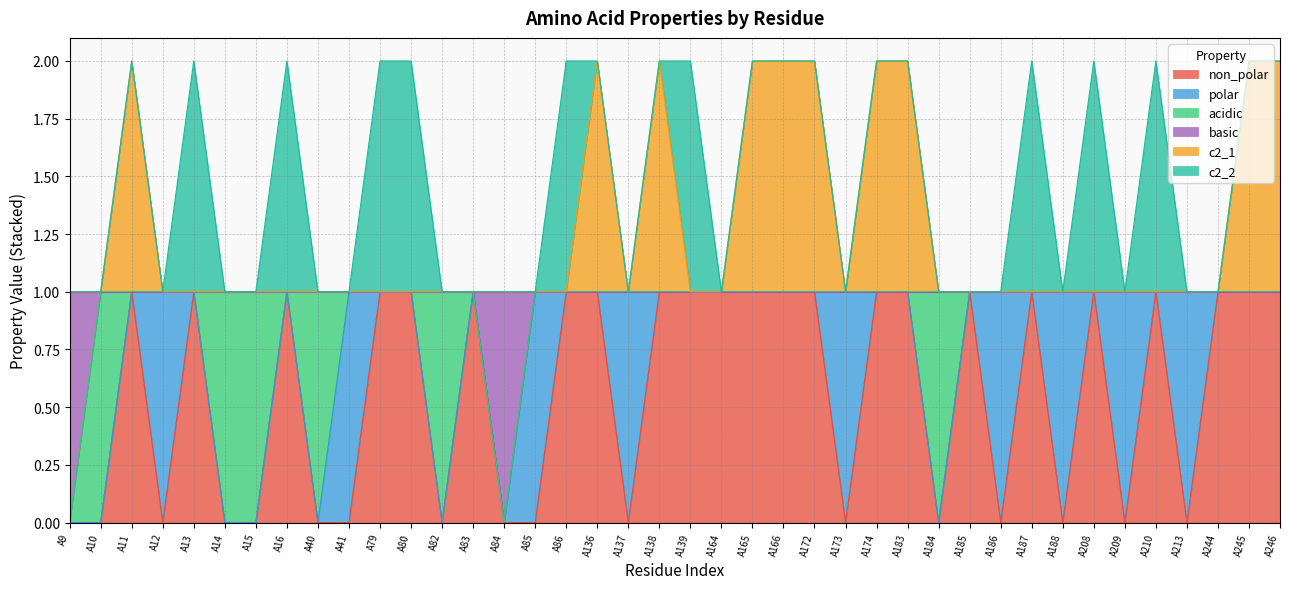

Count the non_polar values in the range 0 to 1.

40